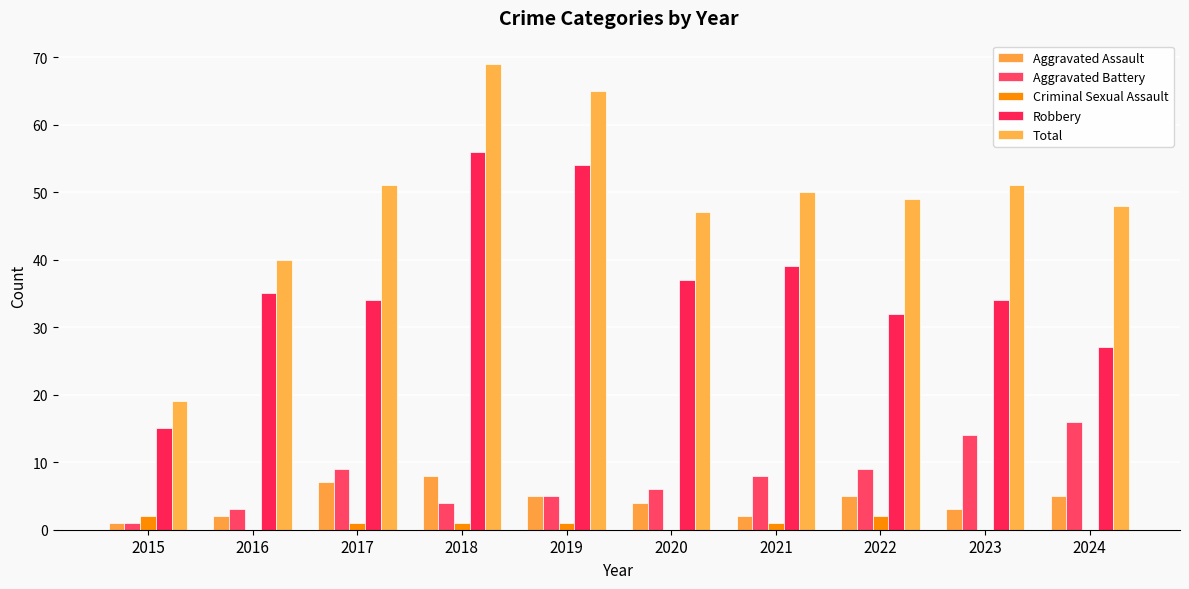

What are all the series names shown in the legend?

Aggravated Assault, Aggravated Battery, Criminal Sexual Assault, Robbery, Total